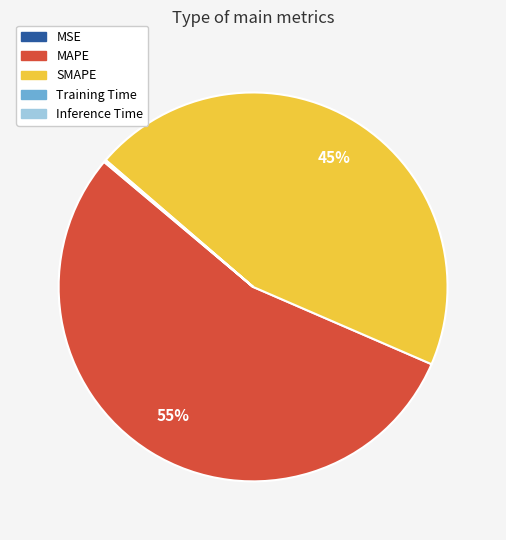

To the nearest percent, what is the average slice percentage?

20%